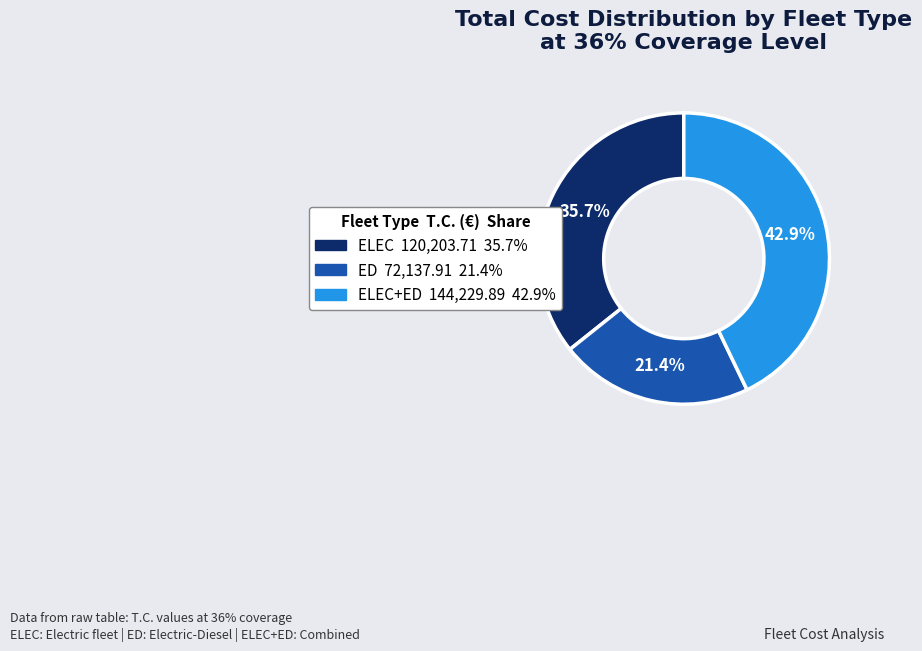

Is there a majority slice in this chart?

No